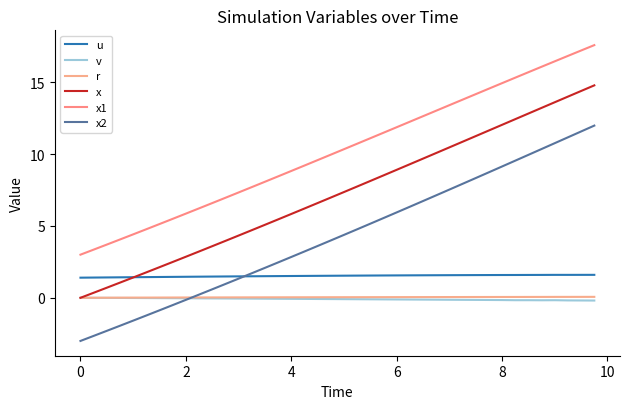

What is the smallest value displayed?

-3.0